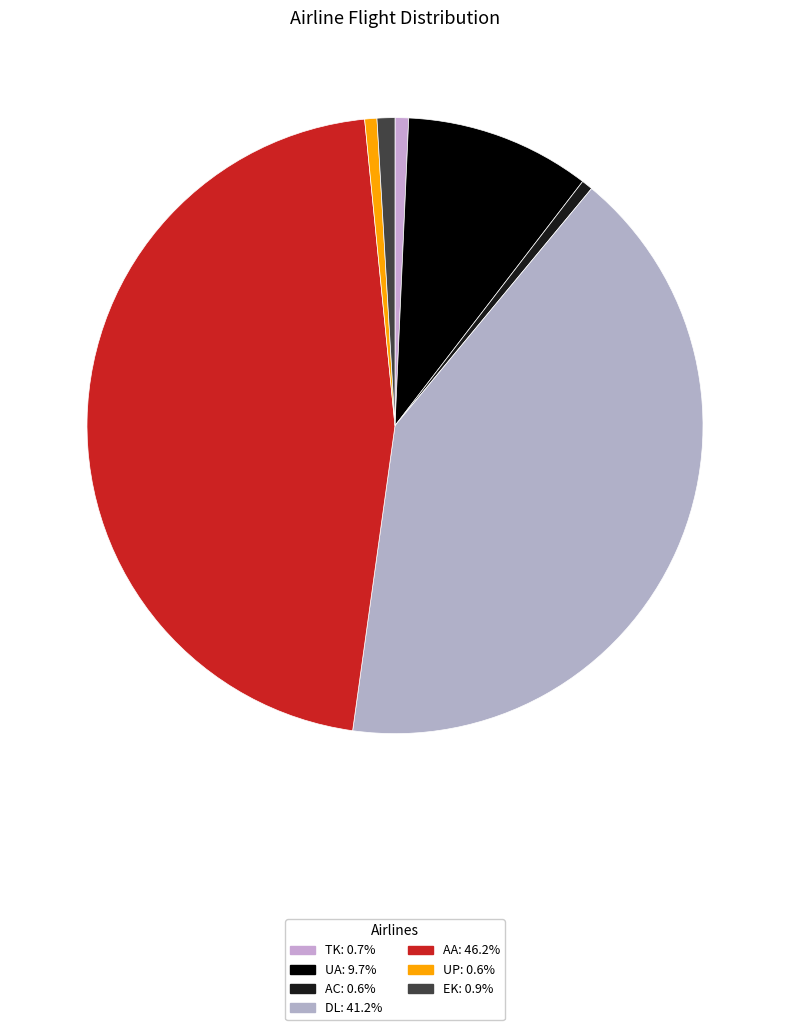

How many segments does this pie chart have?

7